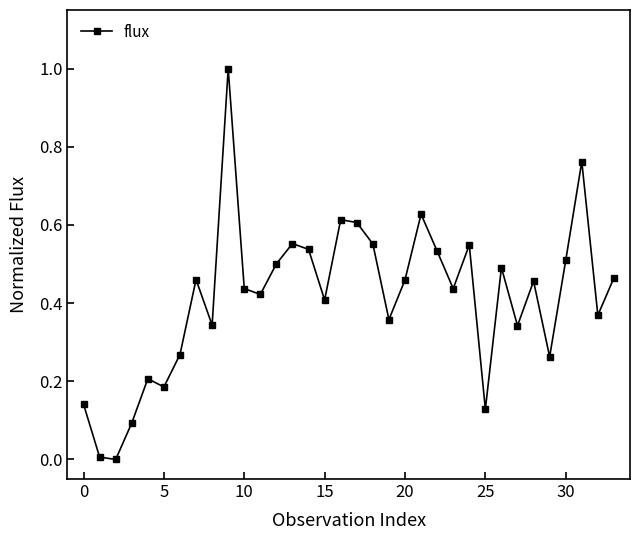

True or false: the data has more than 0 interior local peaks.

True